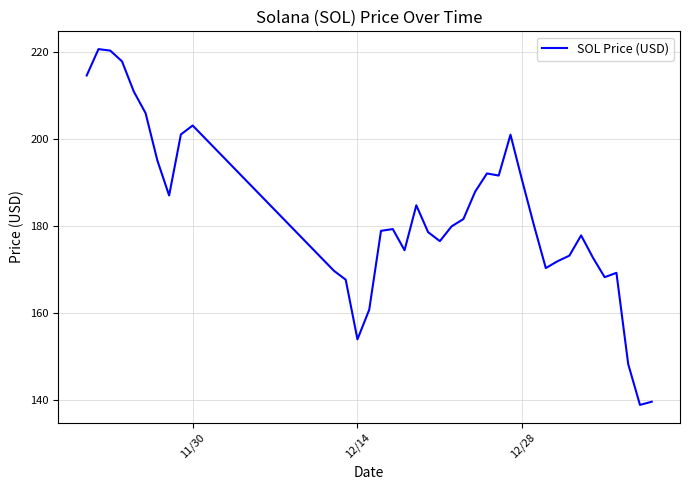

How many series are shown in this chart?

1